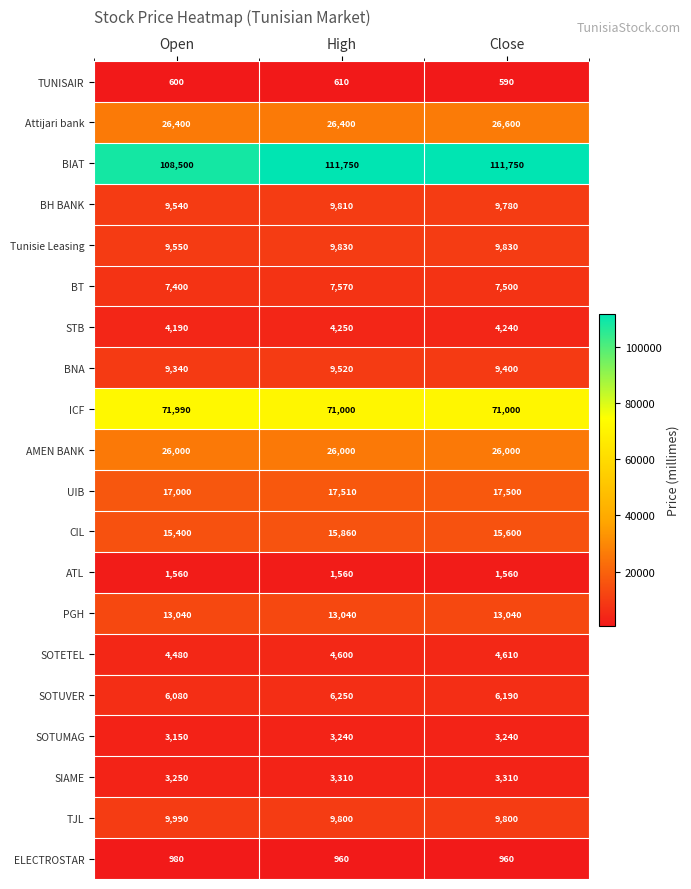

At which label does STB first exceed 4240?

High